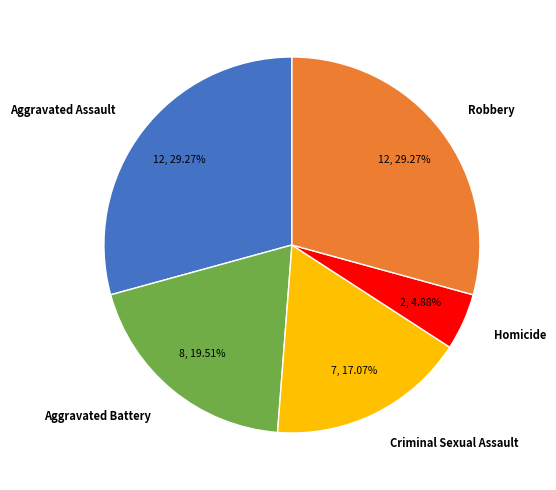

Does any single category account for the majority?

No